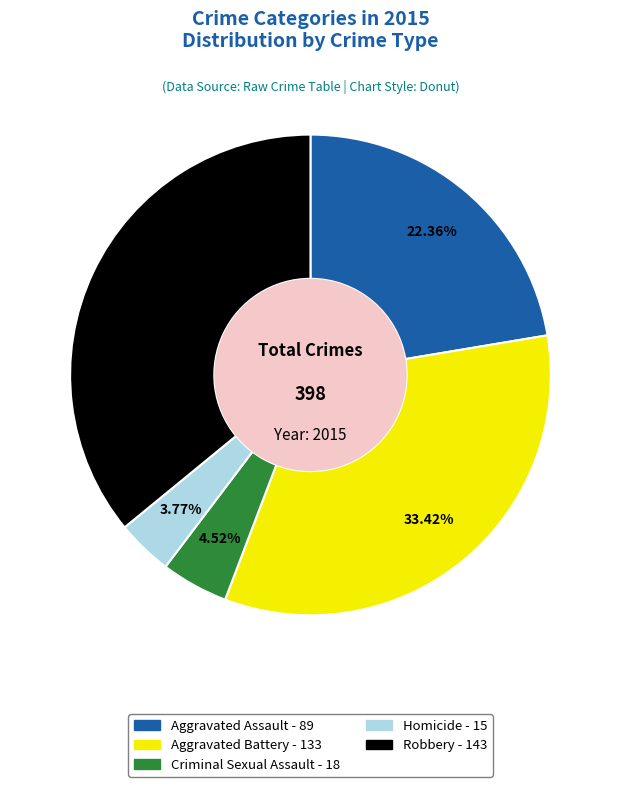

What is the smallest slice in the pie chart?

Homicide